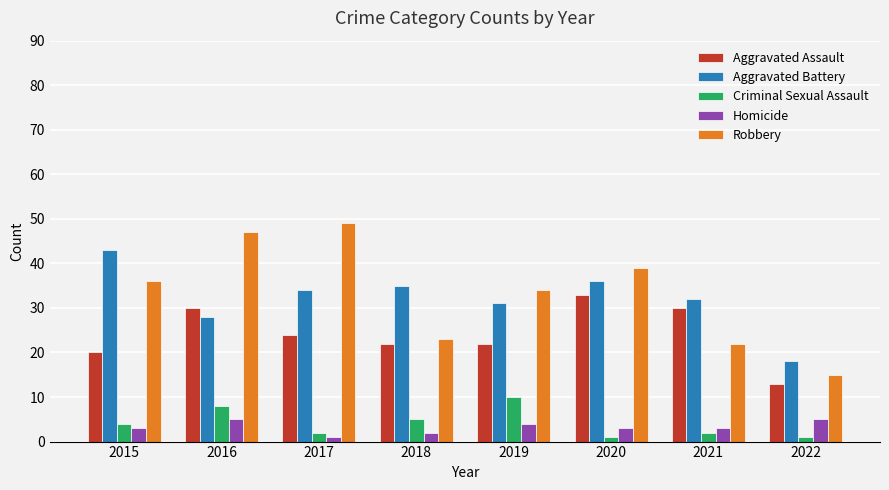

The value of Aggravated Assault at 2015 is 9. True or false?

False